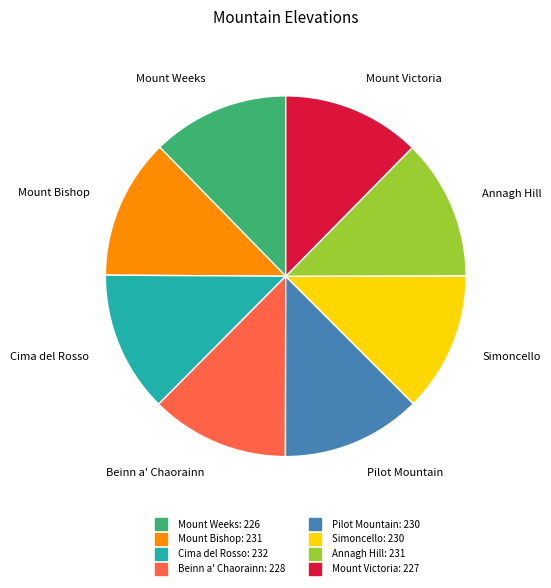

How many slices are in this pie chart?

8